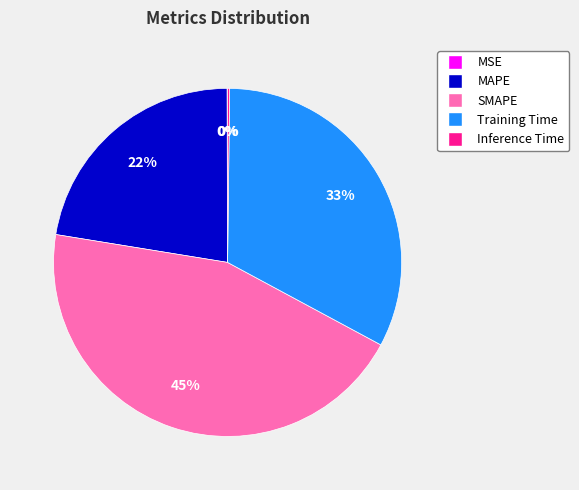

Does any single category account for the majority?

No